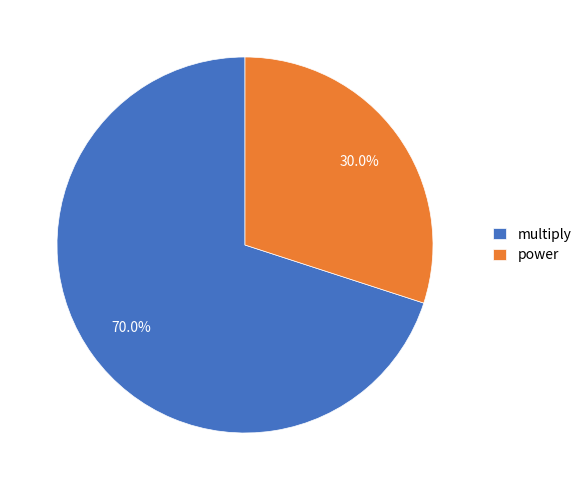

How much of the chart is everything except power?

70.0%